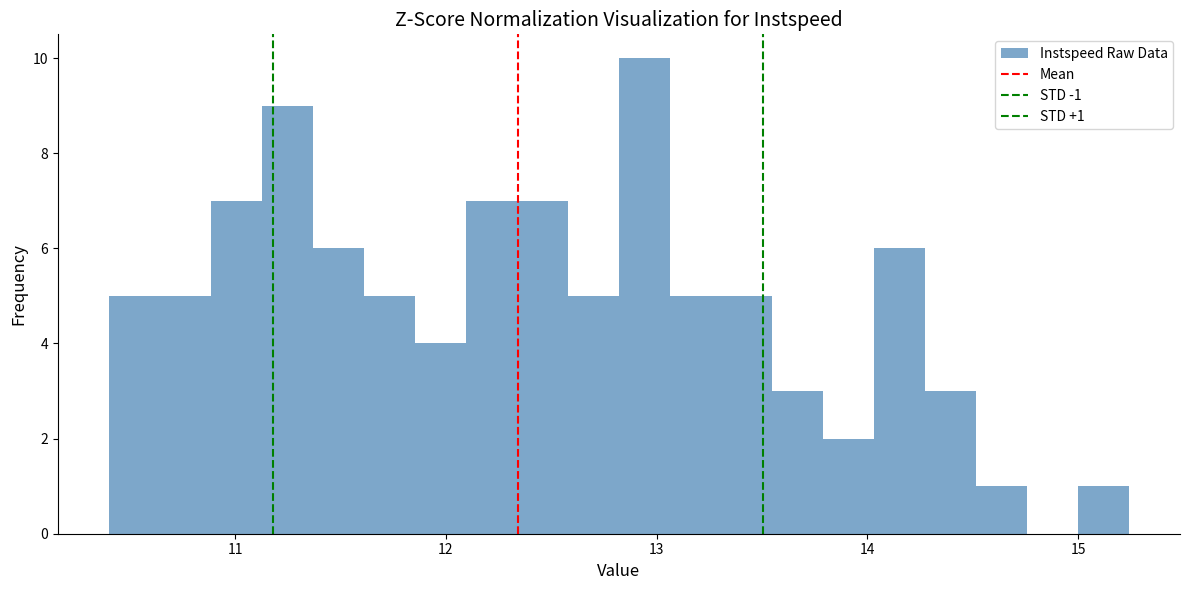

Around what value on the x-axis is the tallest bar? Give the approximate position of its centre, as read against the axis.

12.9